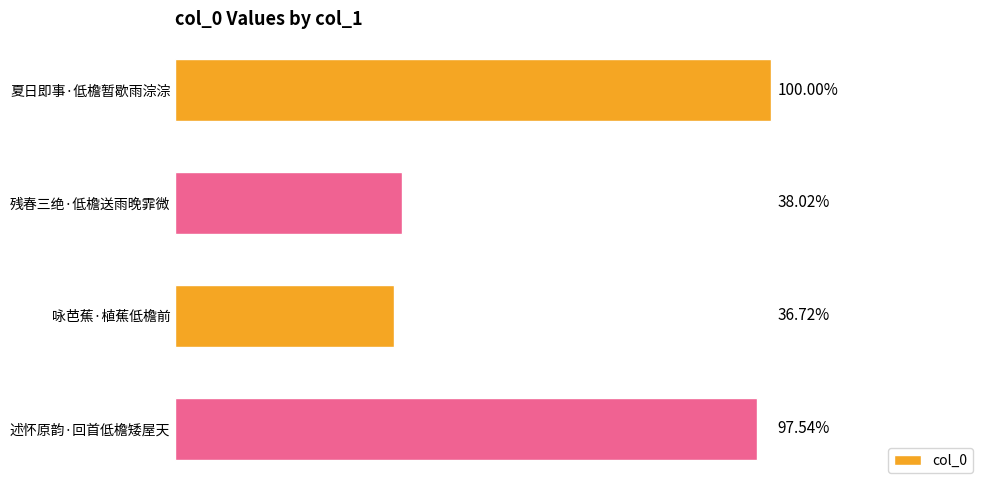

What is the difference between the second highest and second lowest values?

181196